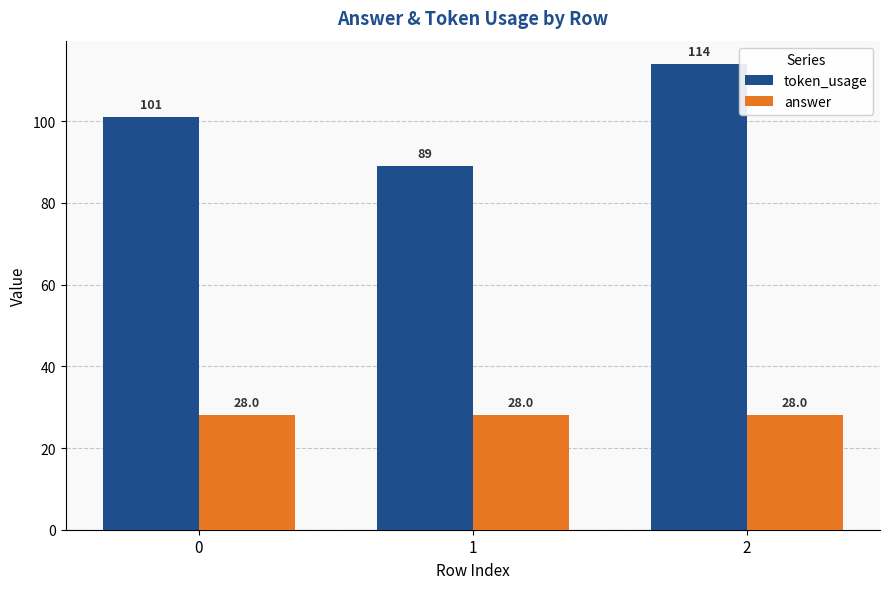

Count the token_usage values in the range 89 to 114.

3